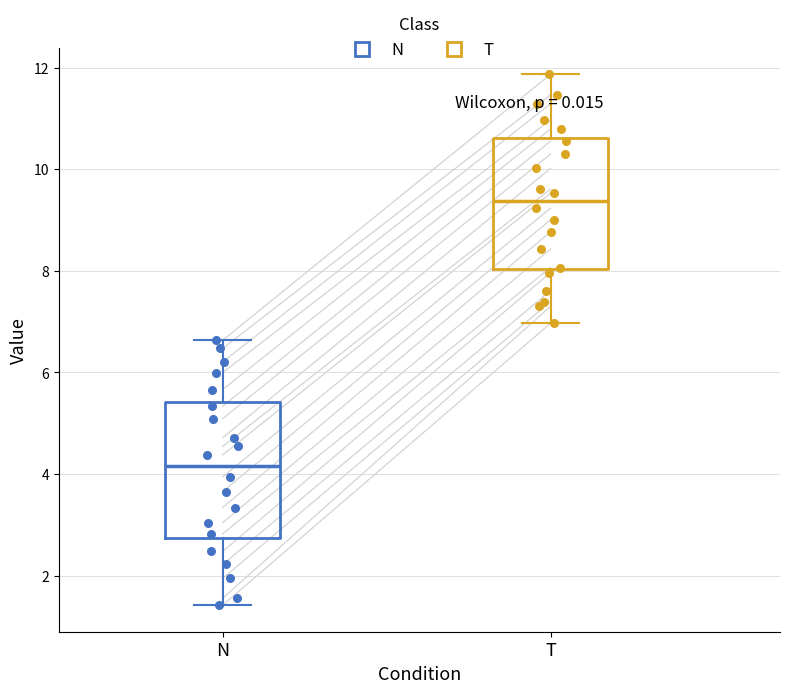

Which box has the lowest median line?

N